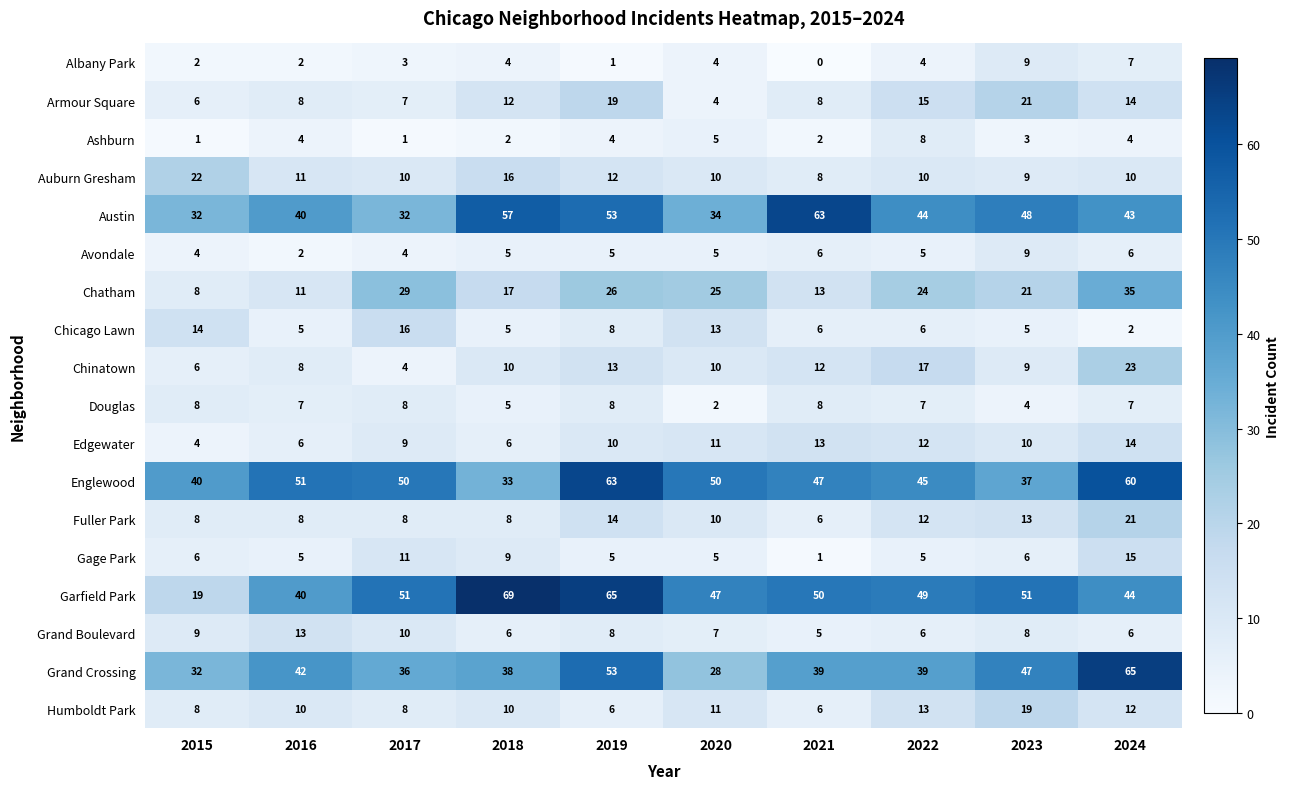

What value does the Chicago Lawn series have at 2016, to the nearest 5?

5